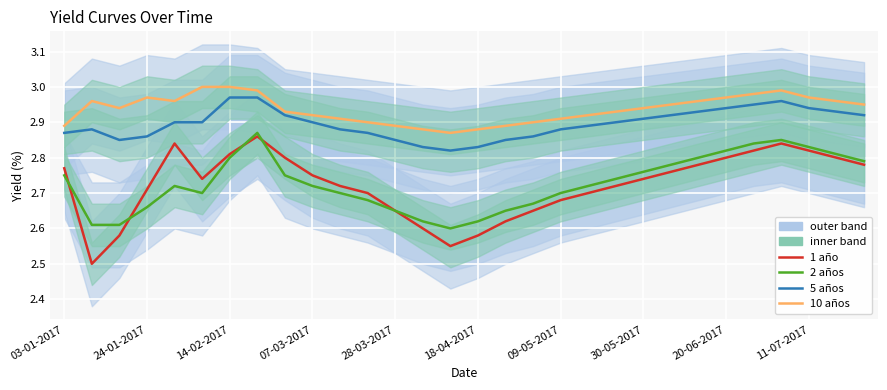

True or false: 10 años and 5 años intersect in this chart.

False